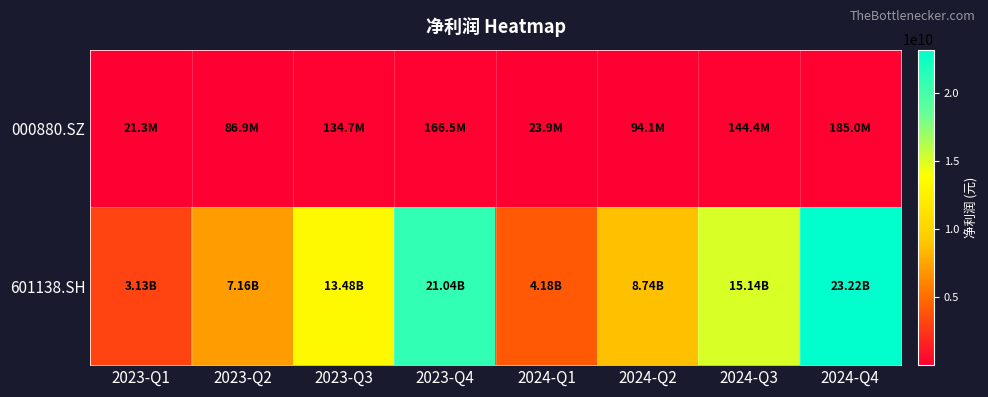

List the series in order of their overall mean, lowest first.

000880.SZ, 601138.SH